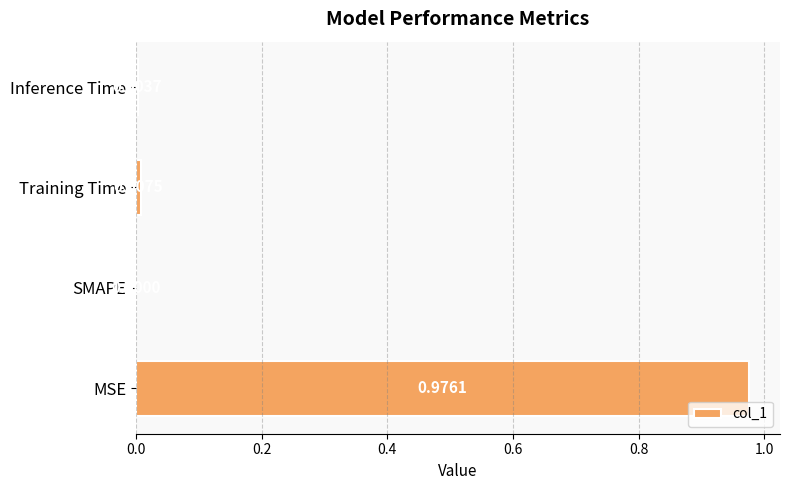

Which has a higher value, SMAPE or MSE?

MSE